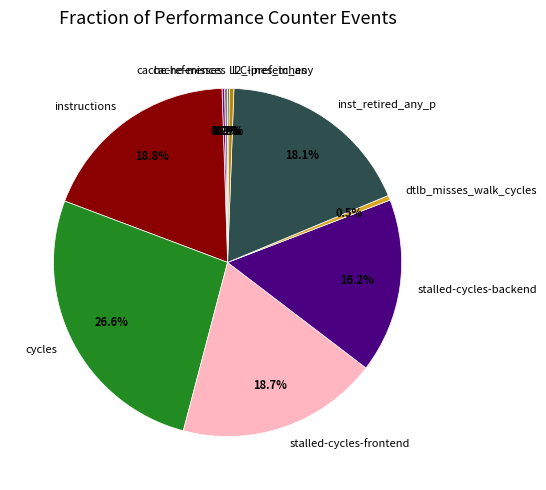

Which category has the biggest portion of the pie?

cycles